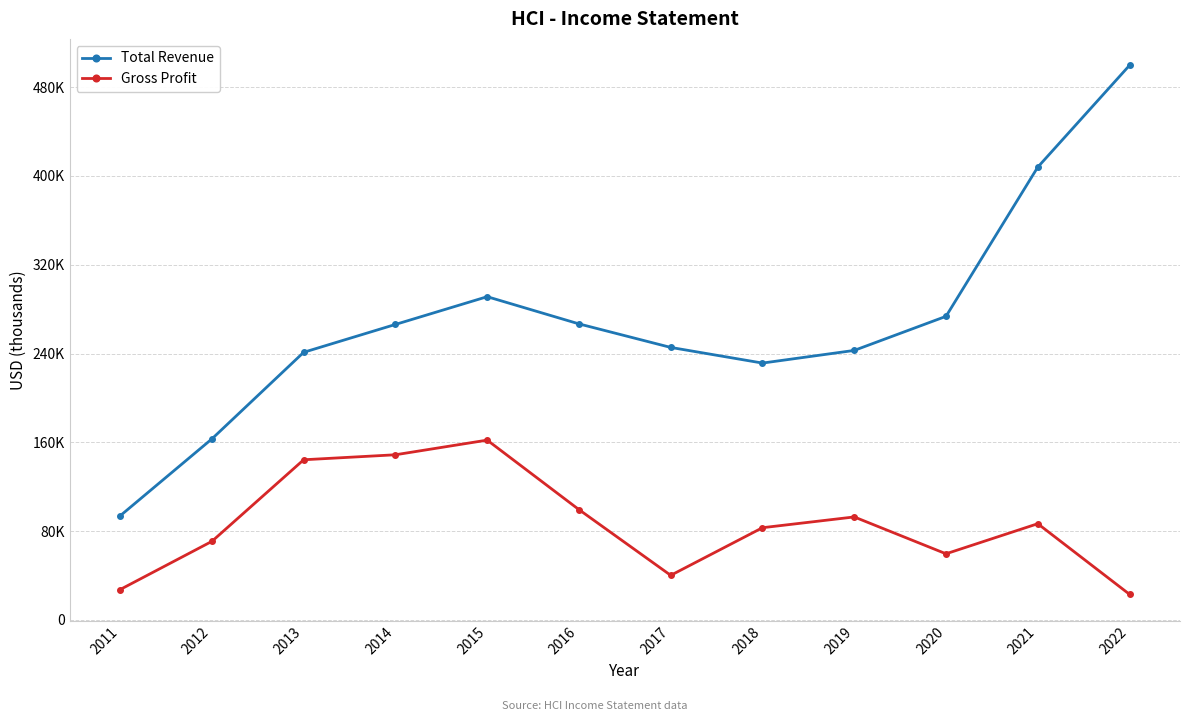

What is the difference between the maximum and minimum values in the Gross Profit series?

138900